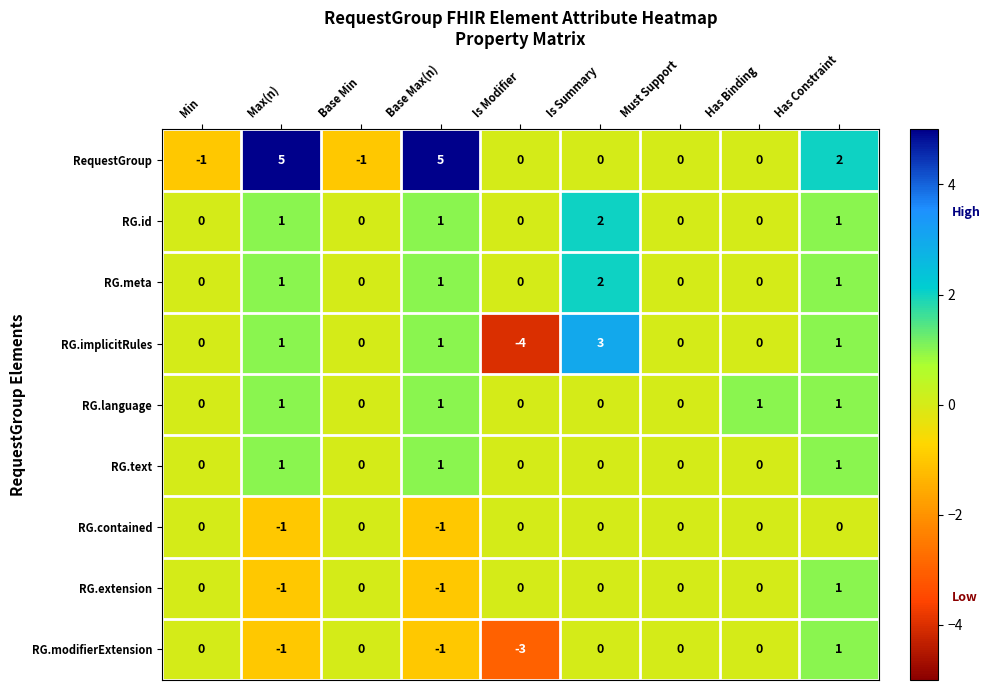

Which series has the largest range (max minus min)?

RG.implicitRules